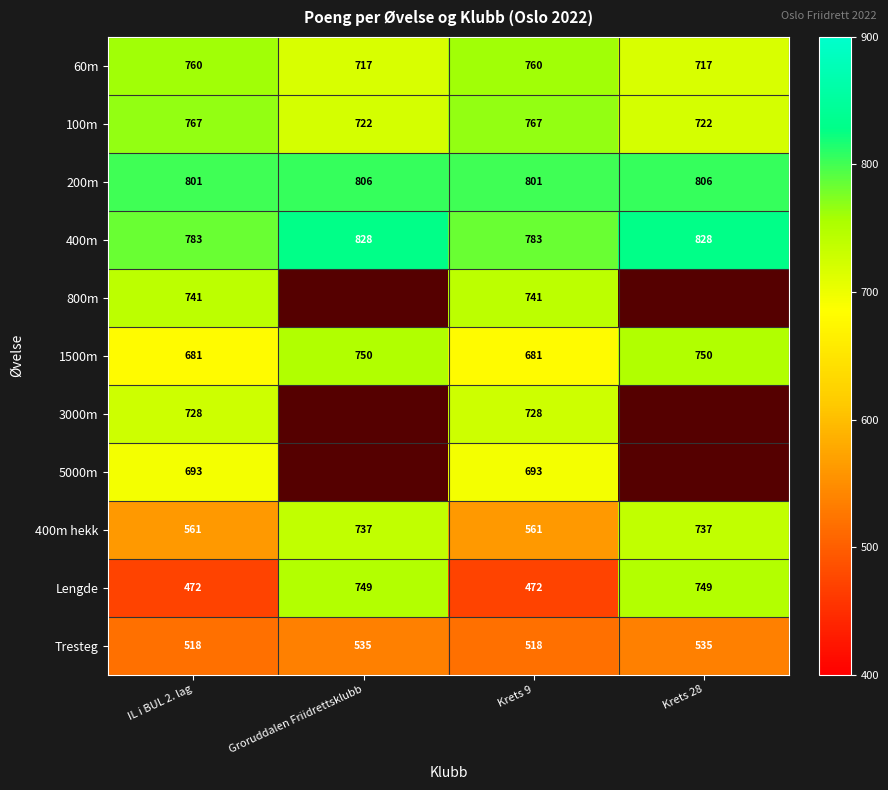

How many categories are shown in the chart?

4